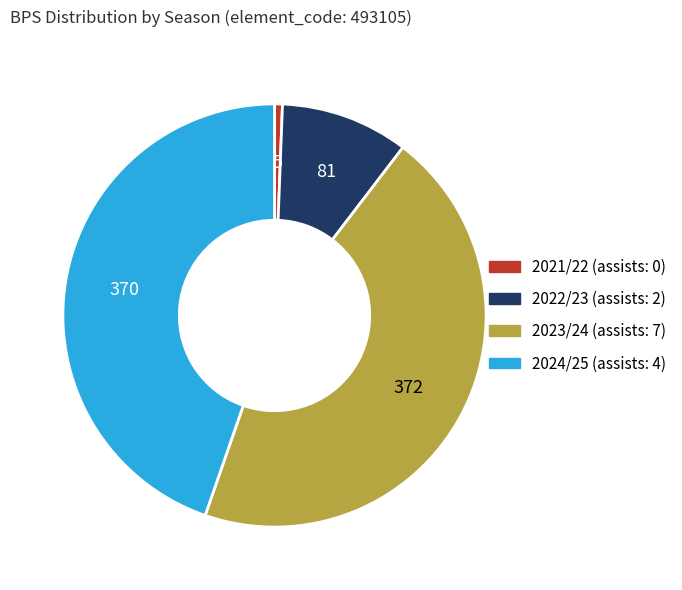

Does any single category account for the majority?

No